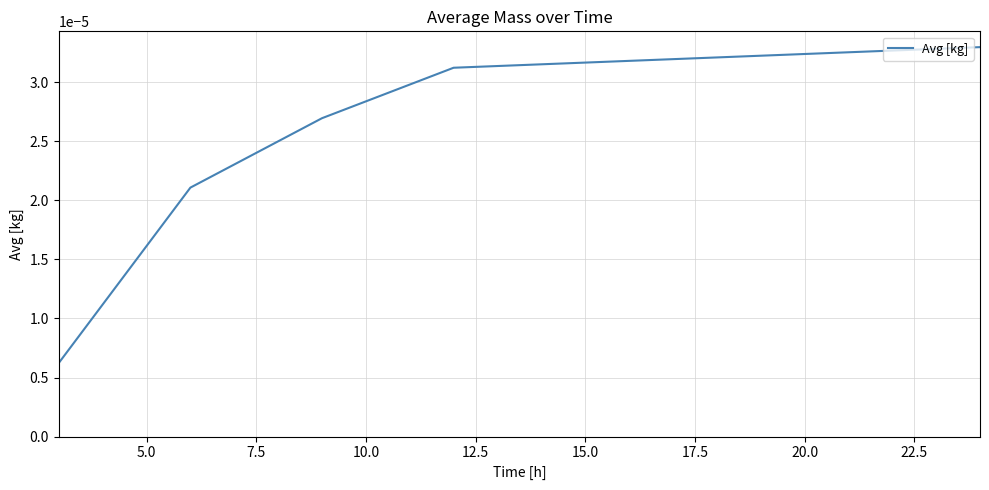

True or false: there are more than 2 points higher than both neighbors.

False